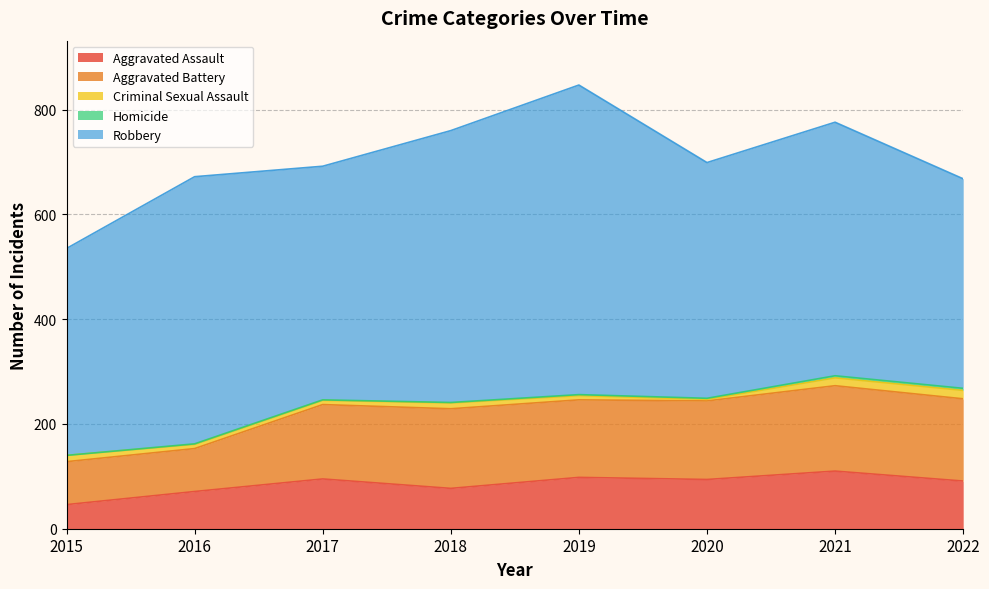

Where does the Aggravated Assault series first go above 94?

2017